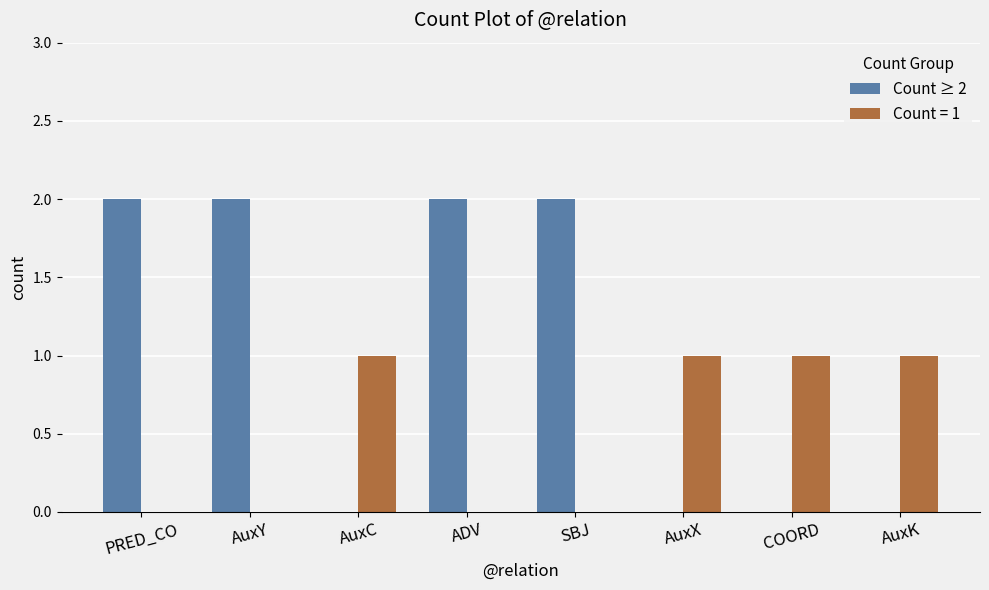

Is it true that Count ≥ 2 equals 0 at AuxC?

True